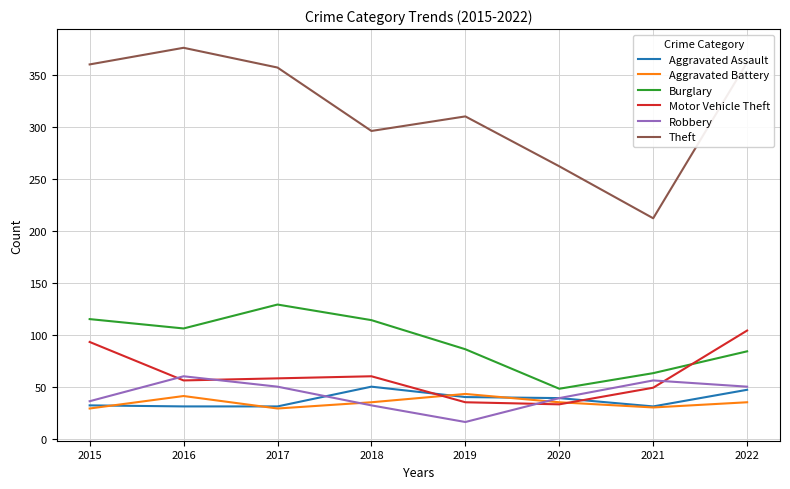

Where does the Robbery series first go above 50?

2016